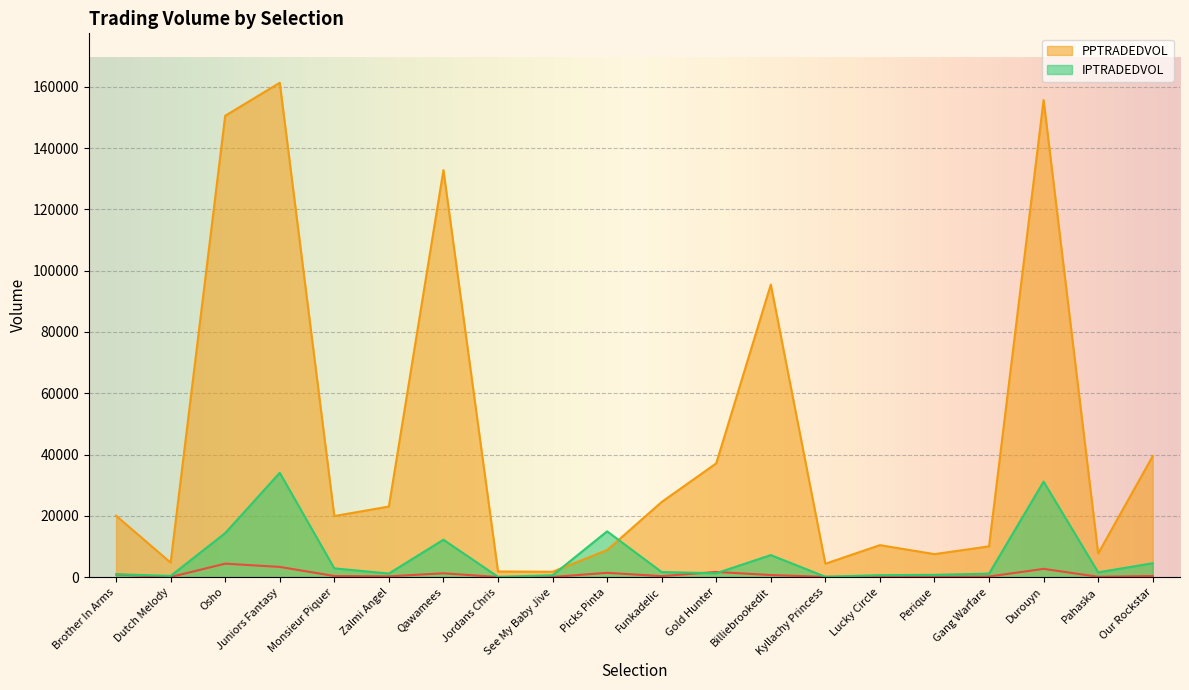

Reading left to right, what are all the values shown in this chart?

MORNINGTRADEDVOL: Brother In Arms=846.6	Dutch Melody=22.9	Osho=4383.8	Juniors Fantasy=3326.6	Monsieur Piquer=359.7	Zalmi Angel=255.1	Qawamees=1234.9	Jordans Chris=33.0	See My Baby Jive=59.4	Picks Pinta=1386.4	Funkadelic=321.7	Gold Hunter=1677.6	Billiebrookedit=670.5	Kyllachy Princess=81.4	Lucky Circle=51.4	Perique=84.8	Gang Warfare=190.3	Durouyn=2689.1	Pahaska=102.2	Our Rockstar=365.3
PPTRADEDVOL: Brother In Arms=20028.3	Dutch Melody=4729.4	Osho=150536.9	Juniors Fantasy=161311.8	Monsieur Piquer=19924.6	Zalmi Angel=23022.5	Qawamees=132813.1	Jordans Chris=1836.7	See My Baby Jive=1746.8	Picks Pinta=8826.5	Funkadelic=24512.9	Gold Hunter=37122.4	Billiebrookedit=95458.9	Kyllachy Princess=4366.8	Lucky Circle=10424.6	Perique=7496.8	Gang Warfare=10032.7	Durouyn=155684.2	Pahaska=7692.9	Our Rockstar=39481.8
IPTRADEDVOL: Brother In Arms=939.3	Dutch Melody=376.2	Osho=14359.1	Juniors Fantasy=34032.0	Monsieur Piquer=2855.1	Zalmi Angel=1163.3	Qawamees=12195.7	Jordans Chris=91.9	See My Baby Jive=588.3	Picks Pinta=14931.9	Funkadelic=1652.2	Gold Hunter=1256.6	Billiebrookedit=7186.9	Kyllachy Princess=117.1	Lucky Circle=627.5	Perique=734.2	Gang Warfare=1136.2	Durouyn=31150.6	Pahaska=1553.4	Our Rockstar=4525.5